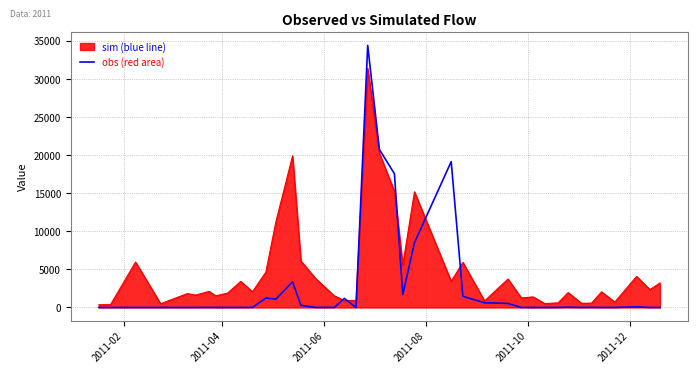

What is the maximum value shown in the chart?

34400.0